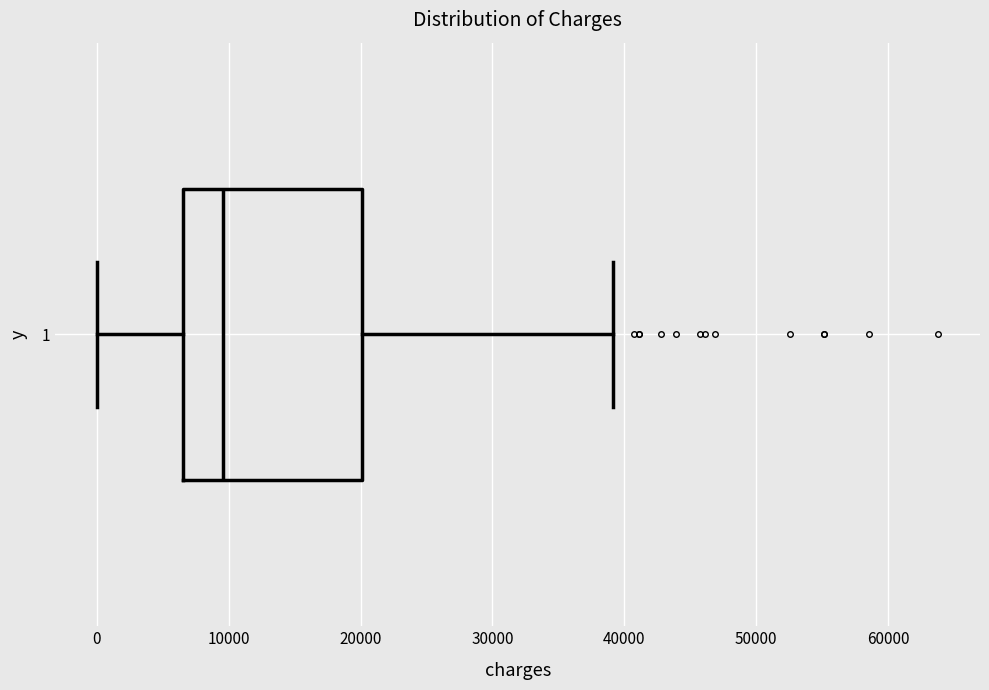

Transcribe this box plot: give where the median line is, the range the box spans, and where the two whiskers end, as read against the x-axis. The values are not printed on the chart, so give them approximately, as read against the axis.

median 10000, box 7000 to 20000, whiskers 0 to 39000